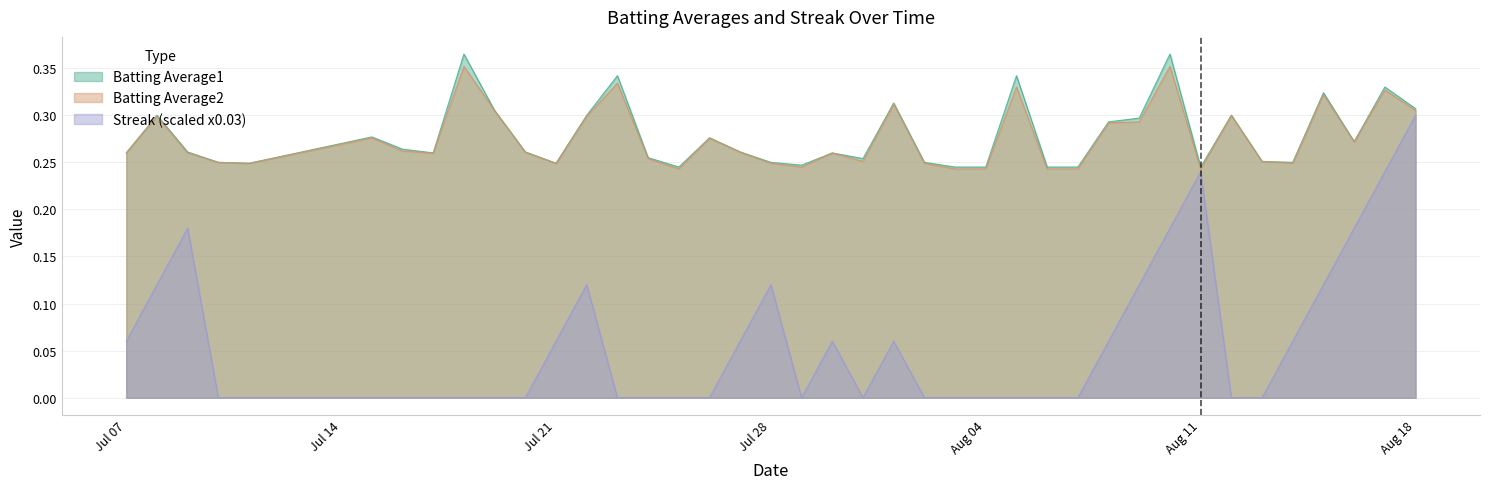

At which label is Batting Average1 closest to 0?

2010-07-25